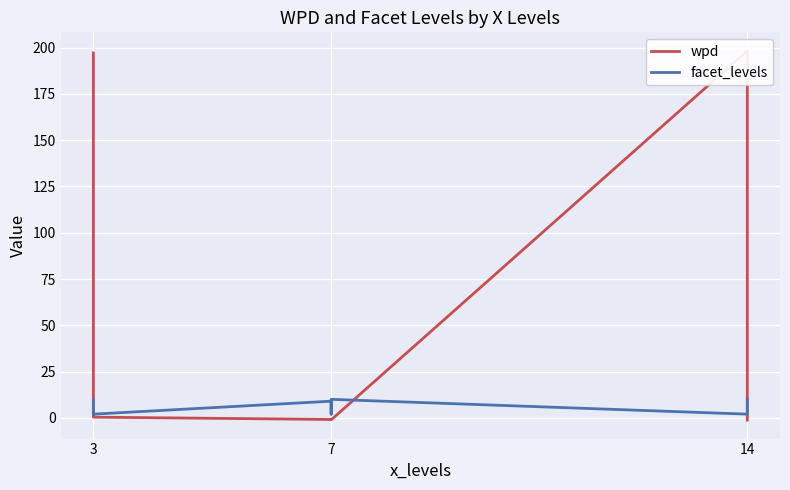

What is the approximate value of facet_levels at 7?

2.0